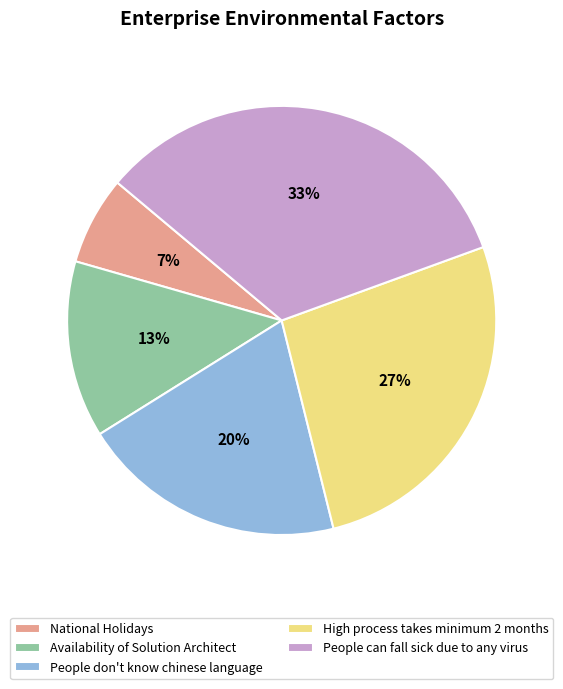

The National Holidays slice represents 15% of the pie. True or false?

False